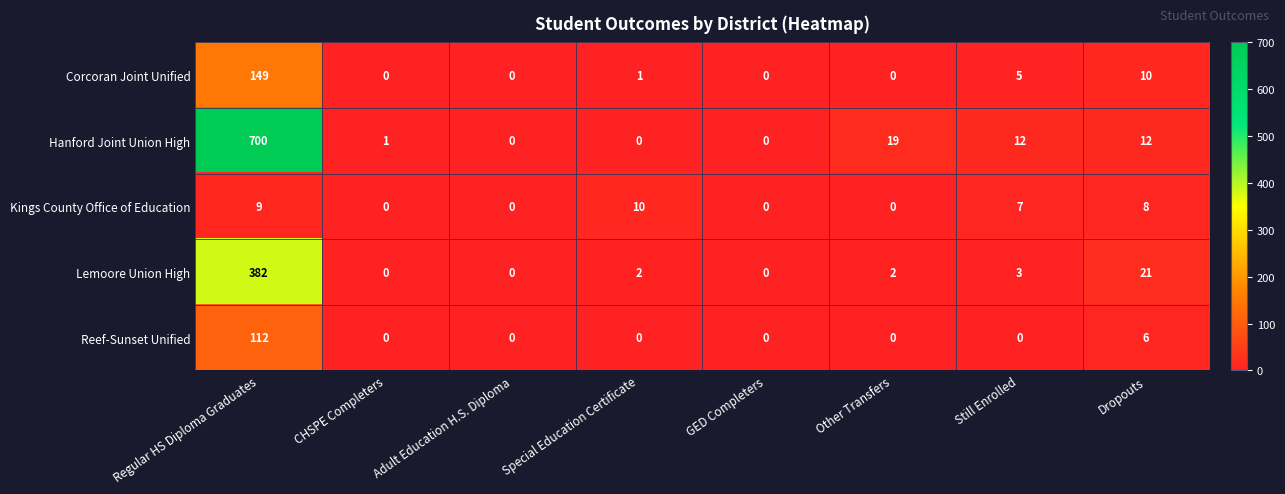

At which label does Kings County Office of Education first exceed 7?

Regular HS Diploma Graduates